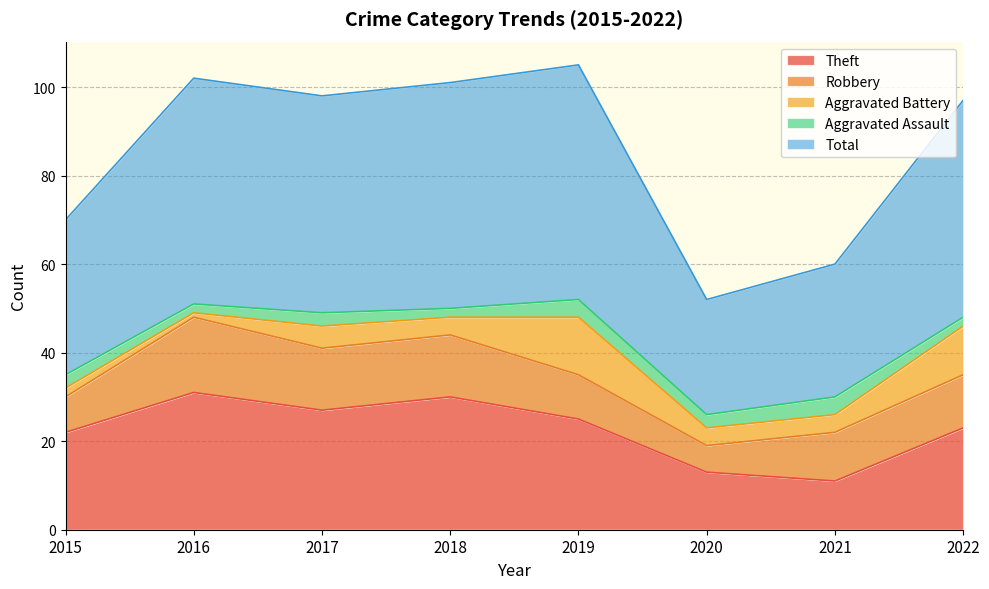

In Robbery, how many points are higher than both neighbors (excluding endpoints)?

1